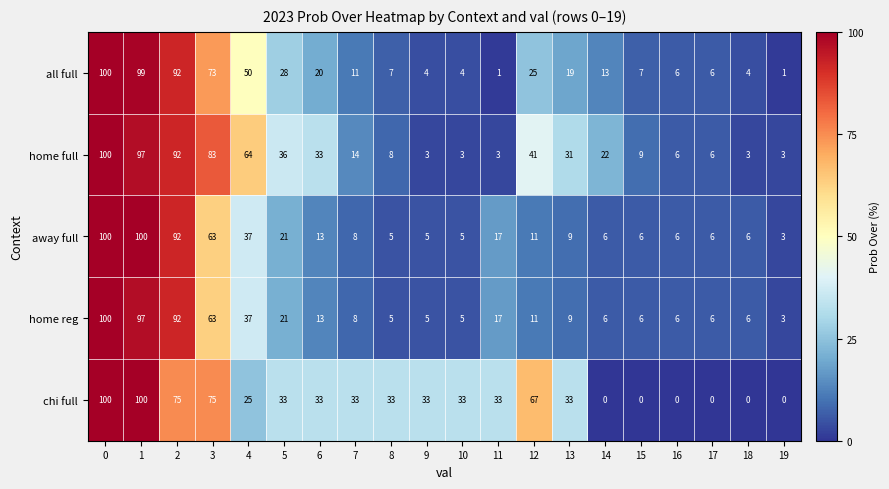

Between 4 and 9, which series saw the biggest shift?

home full